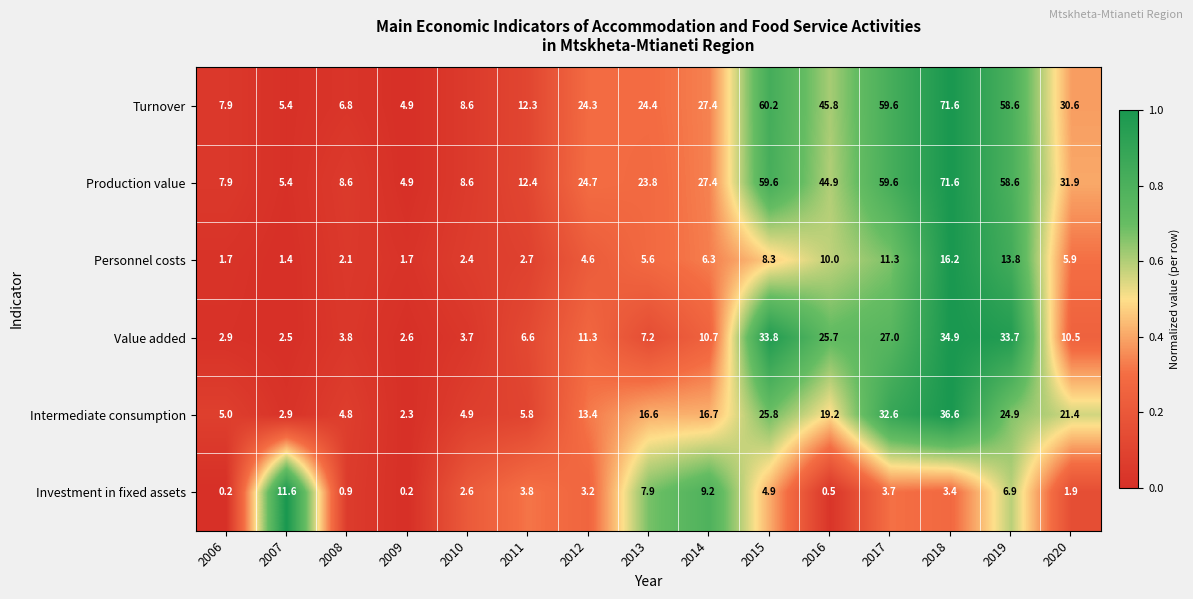

What is the sum of the Turnover values at 2017 and 2012?

83.9